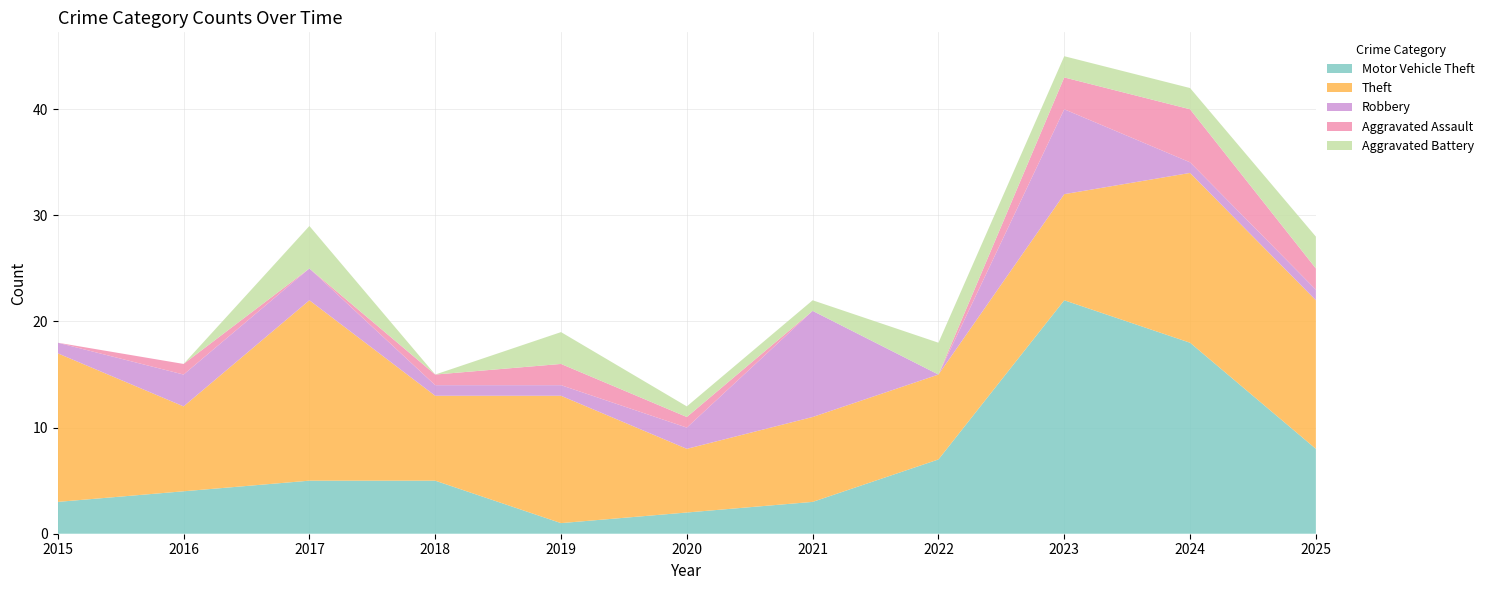

Reading left to right, extract all data points from this chart.

Motor Vehicle Theft: 3	4	5	5	1	2	3	7	22	18	8
Theft: 14	8	17	8	12	6	8	8	10	16	14
Robbery: 1	3	3	1	1	2	10	0	8	1	1
Aggravated Assault: 0	1	0	1	2	1	0	0	3	5	2
Aggravated Battery: 0	0	4	0	3	1	1	3	2	2	3